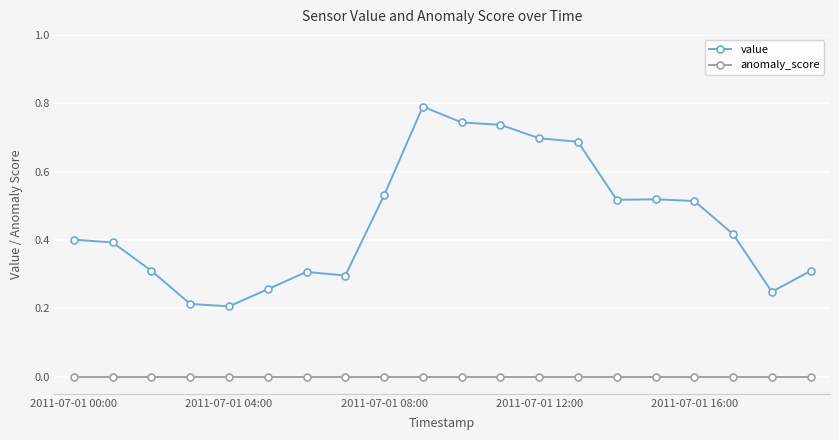

What is the maximum value for value?

0.8